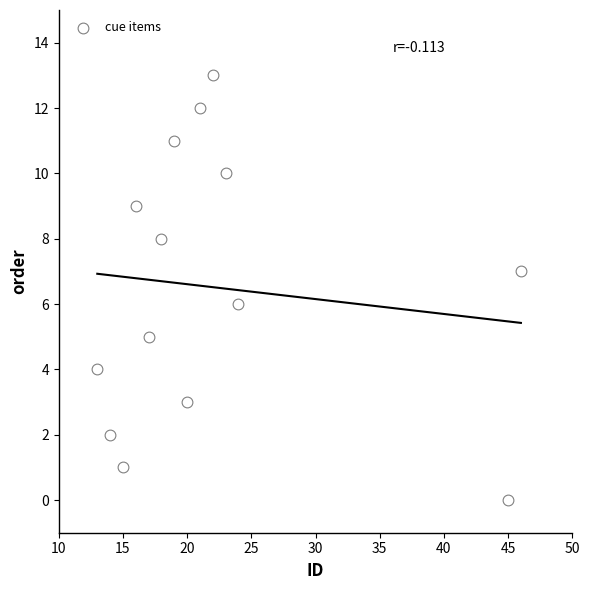

What is the range of Y values (max minus min)?

13